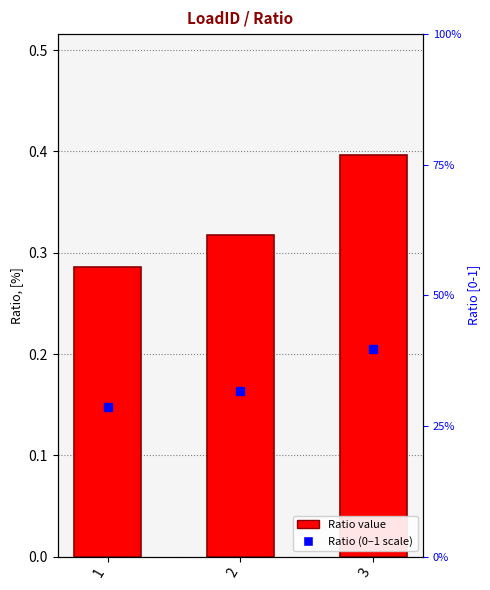

What is the sum of the values at 3 and 1?

0.7